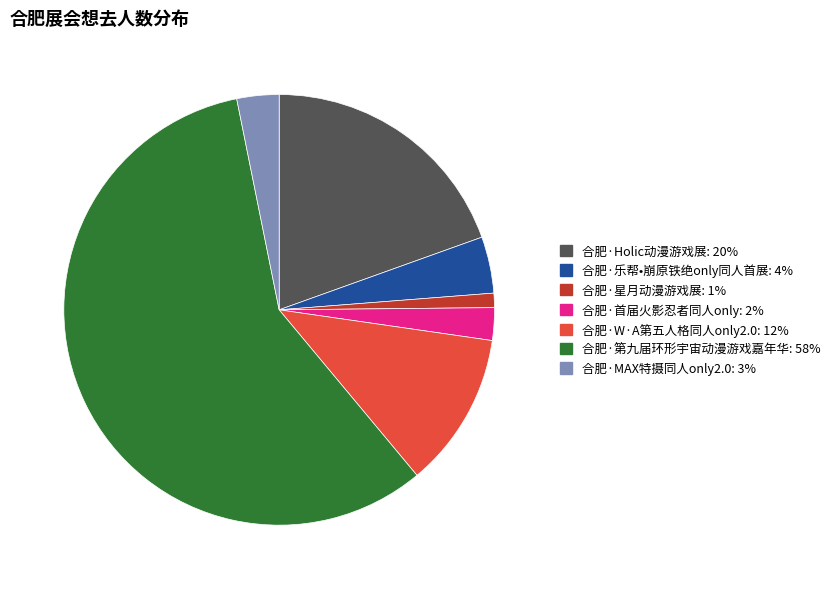

Approximately how many times larger is the value at 合肥·Holic动漫游戏展 compared to 合肥·乐帮•崩原铁绝only同人首展?

4.6